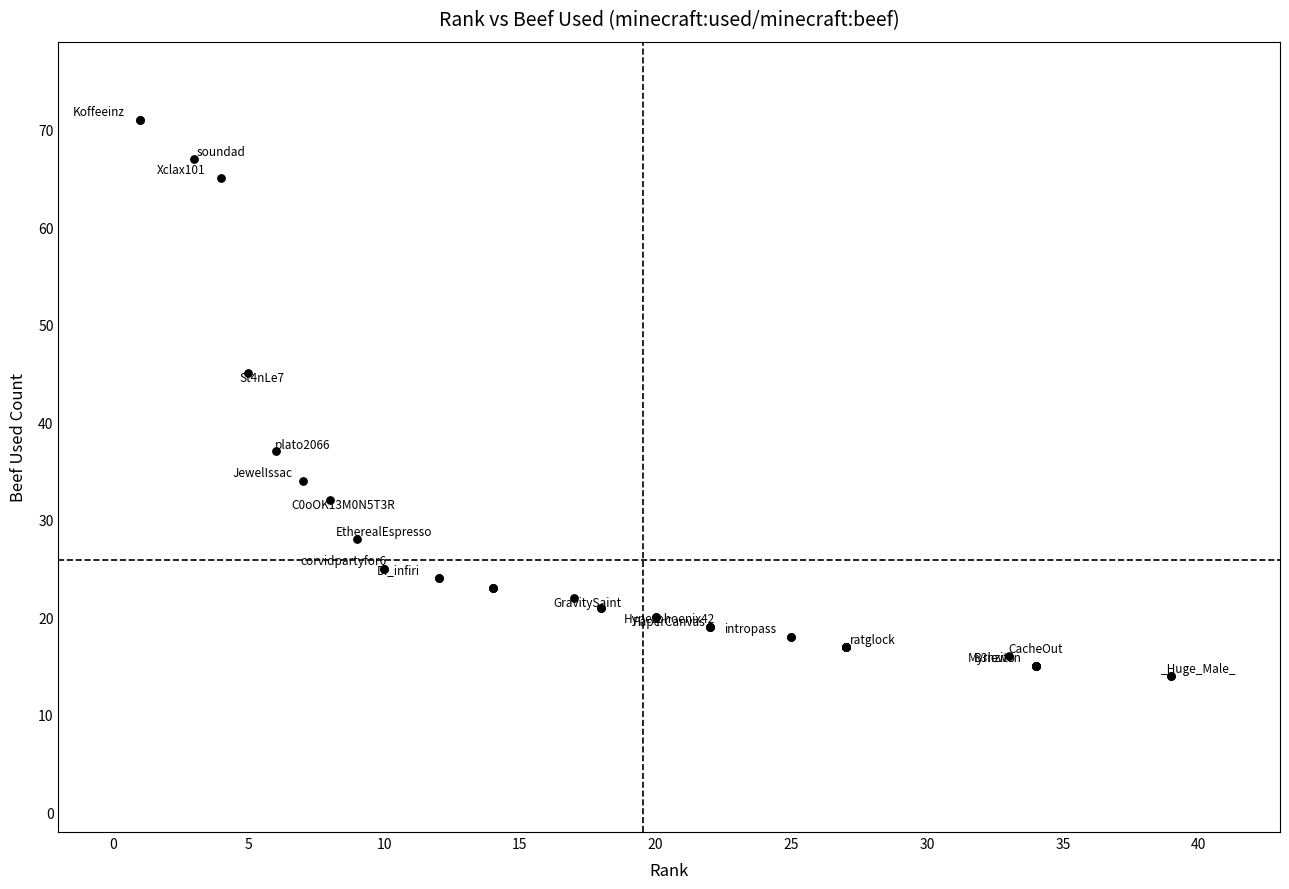

What Y value in the scatter plot is closest to 42?

45